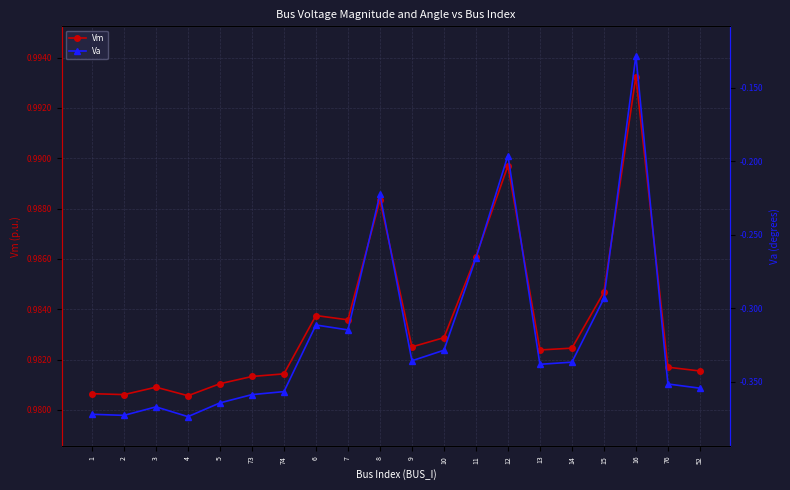

How many series are shown in this chart?

2